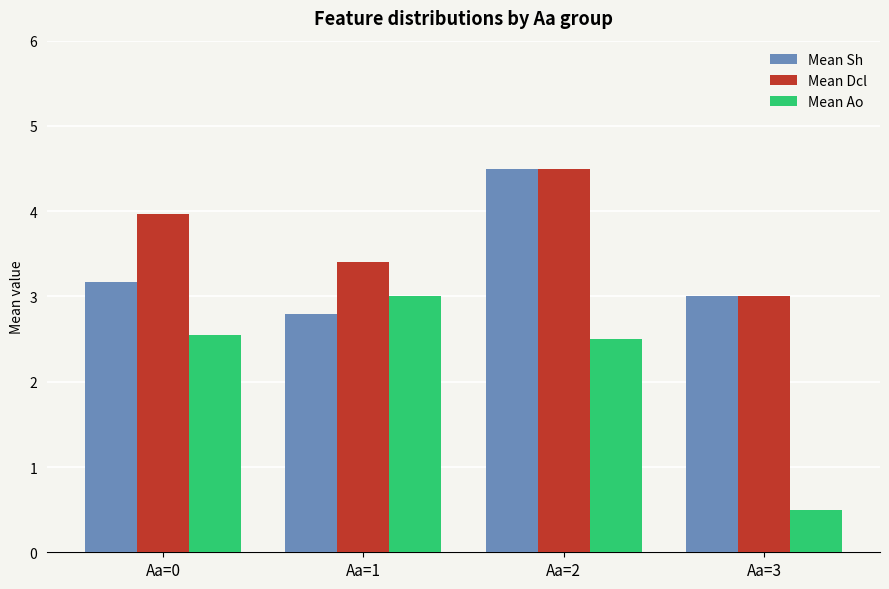

Count the number of data series in this chart.

3